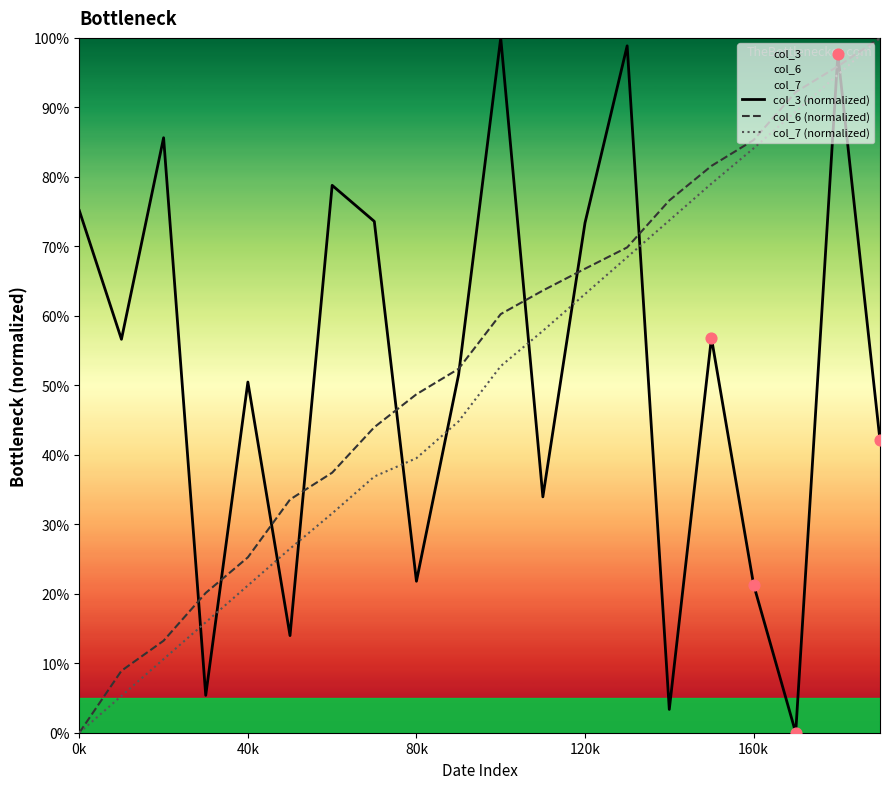

Which series reaches the maximum Y coordinate?

col_3 (normalized)